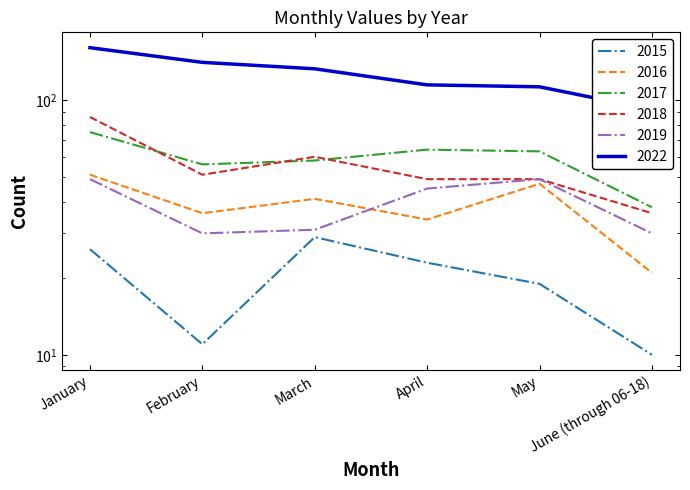

Reading left to right, extract all data points from this chart.

2015: January=26	February=11	March=29	April=23	May=19	June (through 06-18)=10
2016: January=51	February=36	March=41	April=34	May=47	June (through 06-18)=21
2017: January=75	February=56	March=58	April=64	May=63	June (through 06-18)=38
2018: January=86	February=51	March=60	April=49	May=49	June (through 06-18)=36
2019: January=49	February=30	March=31	April=45	May=49	June (through 06-18)=30
2022: January=161	February=141	March=133	April=115	May=113	June (through 06-18)=92